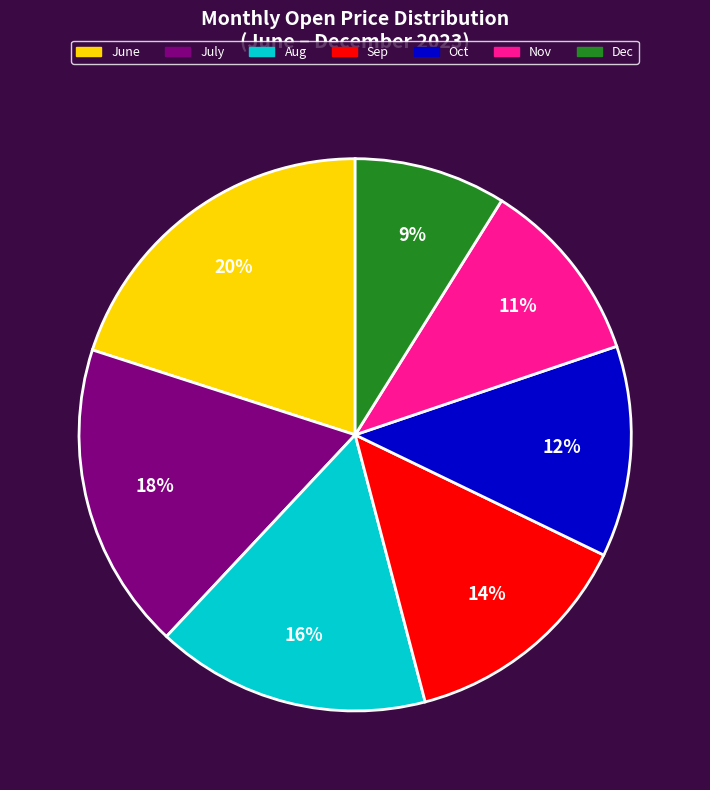

How many segments does this pie chart have?

7